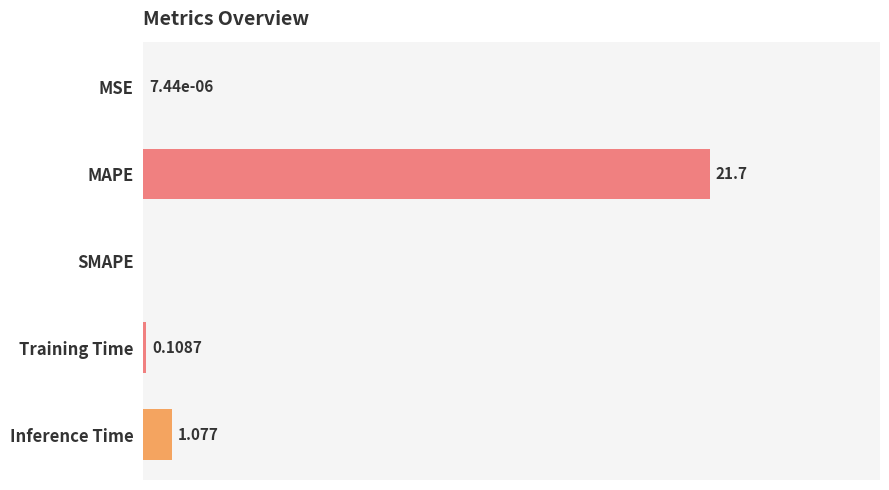

Which category has the highest value across all series?

MAPE